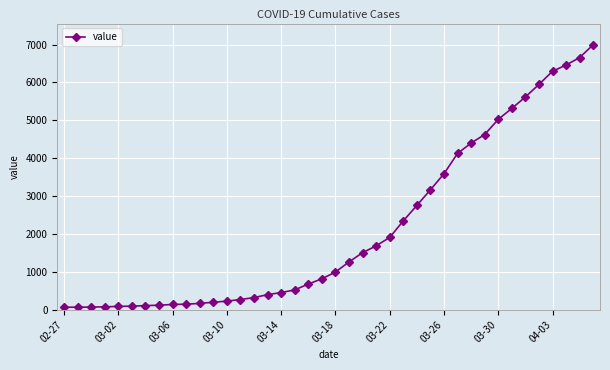

What is the sum of all values?

85677